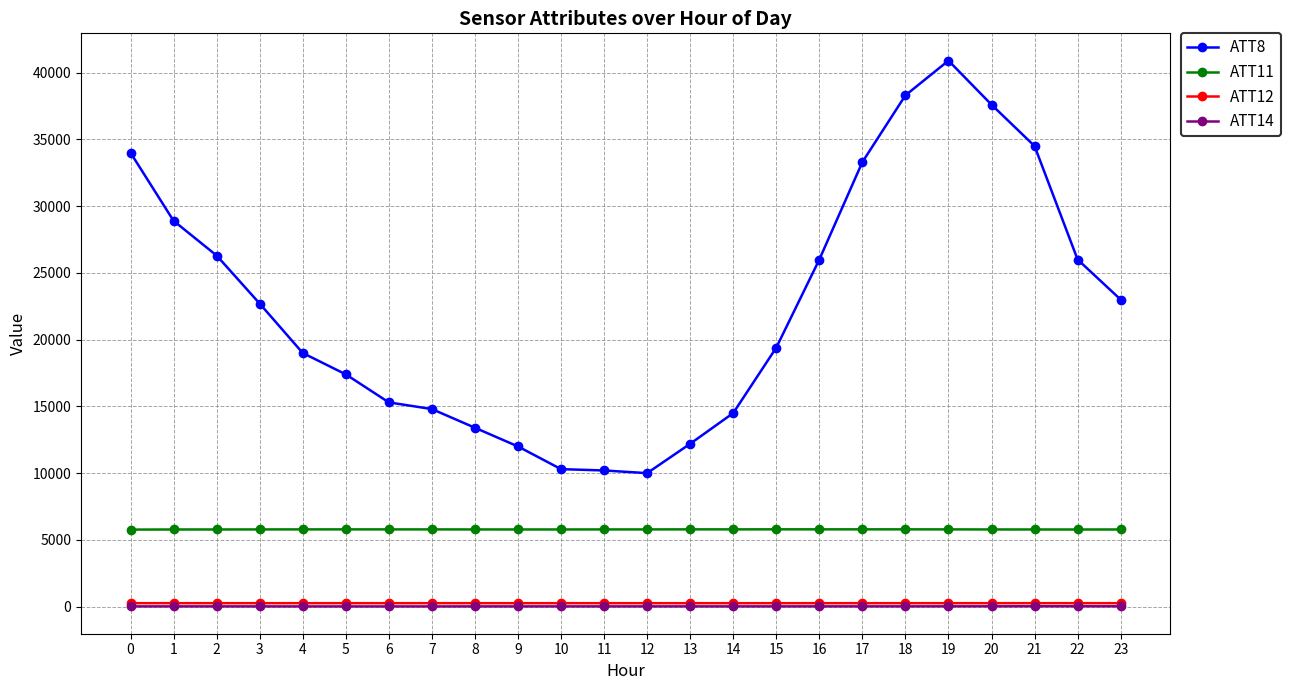

What value does the ATT11 series have at 3?

5783.7